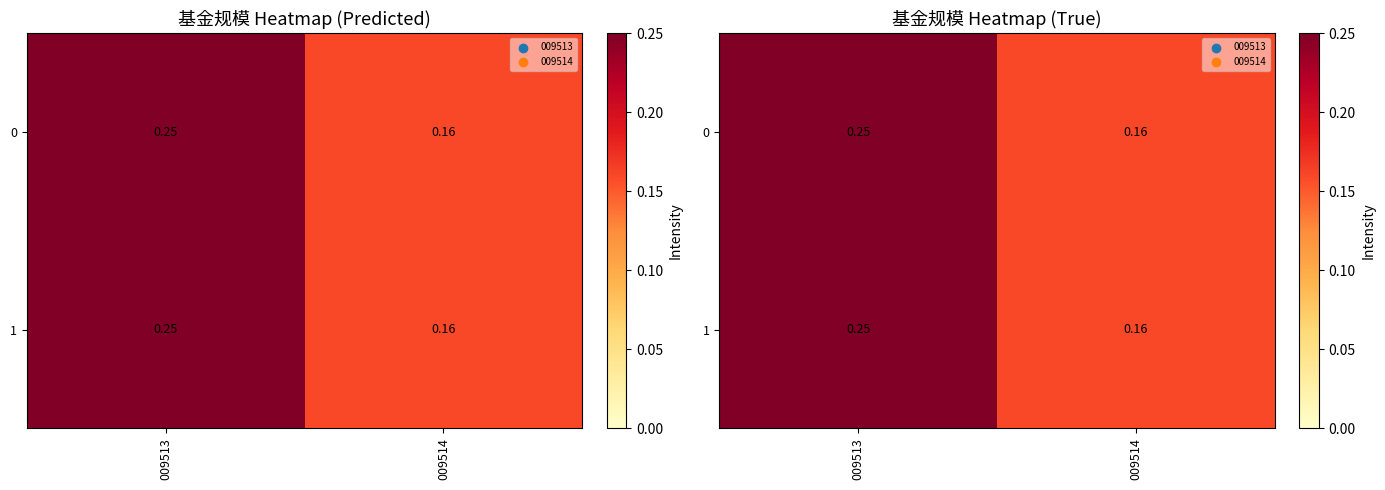

What is the minimum value for 1?

0.2